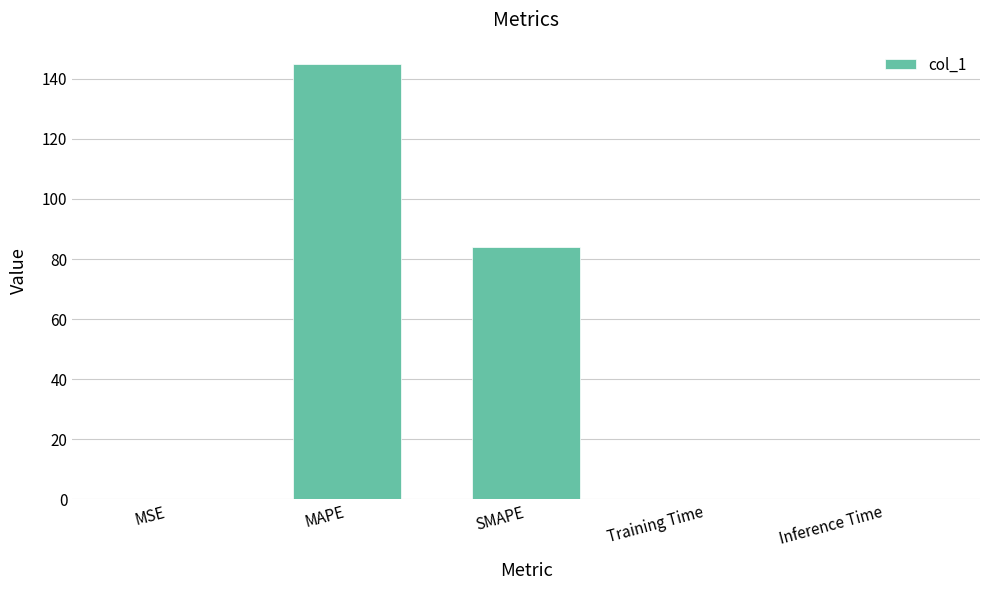

True or false: the data shows 0.2 at MSE.

True